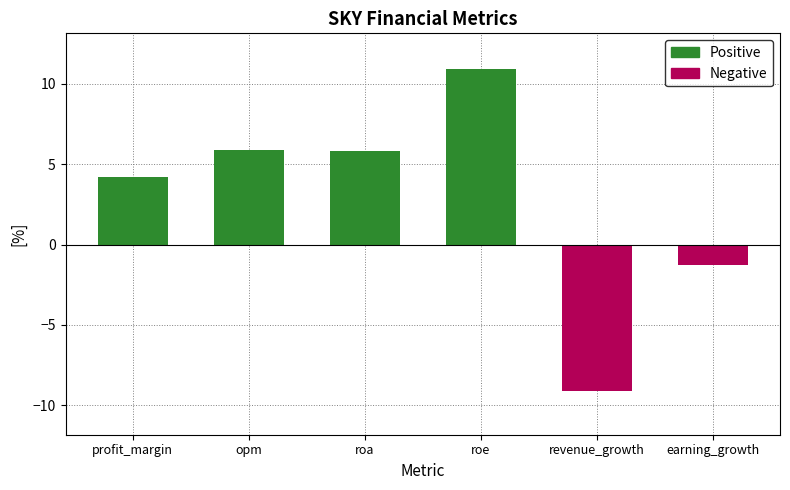

What is the label of the 5th bar from the right?

opm